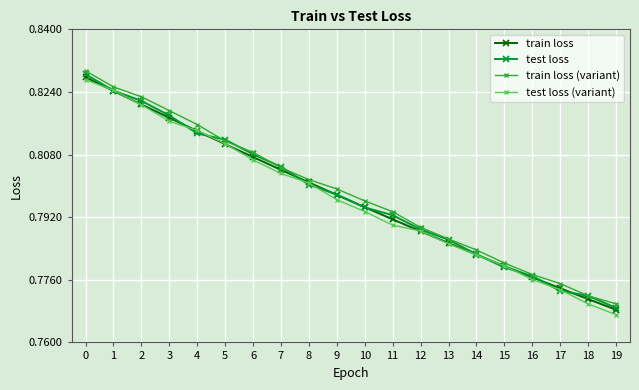

What is the difference between the maximum and second lowest values in the train loss (variant) series?

0.1